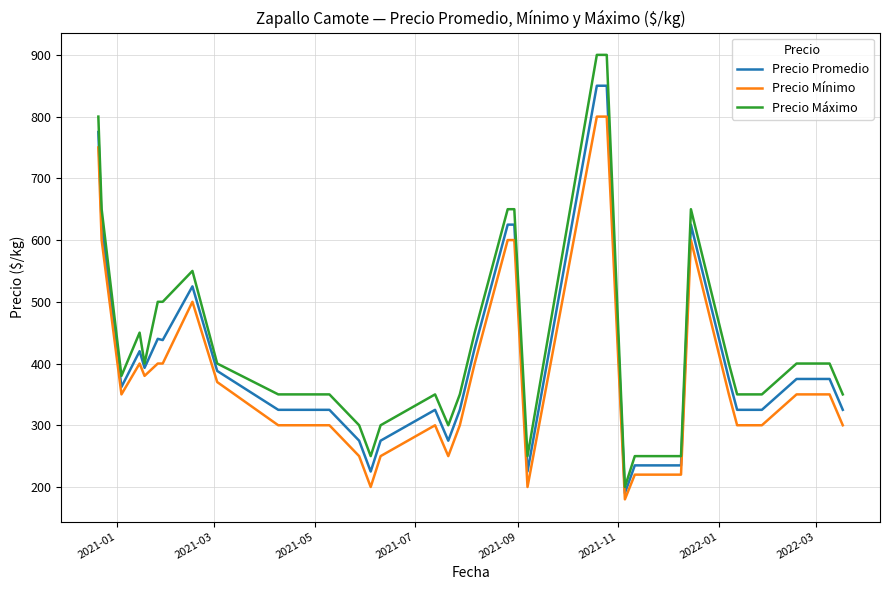

Rank the series by their maximum value, from highest to lowest.

Precio Máximo, Precio Promedio, Precio Mínimo